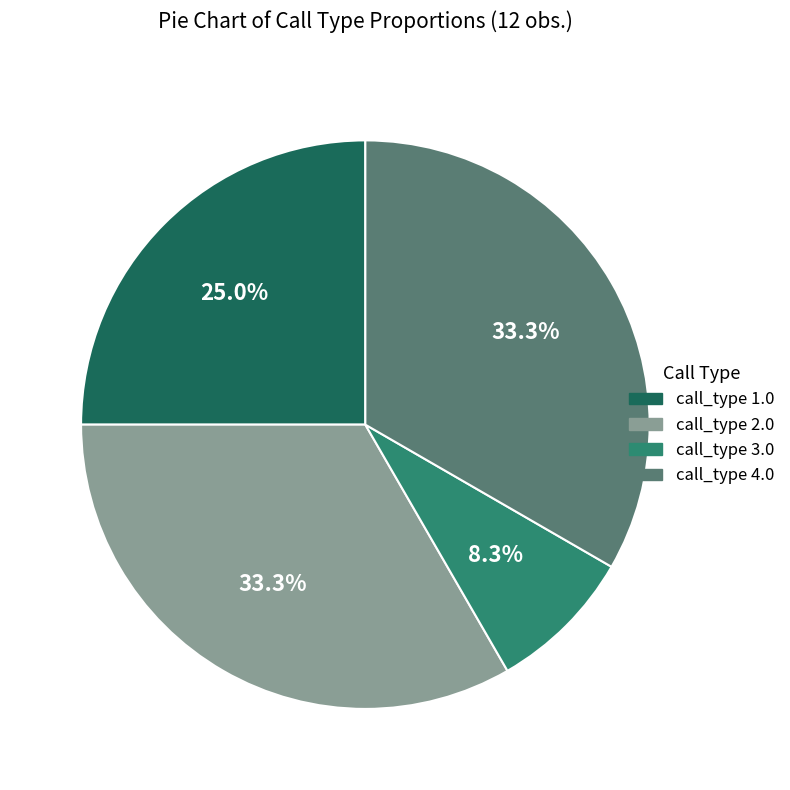

To the nearest percent, what percentage of the pie is call_type 2.0?

33%